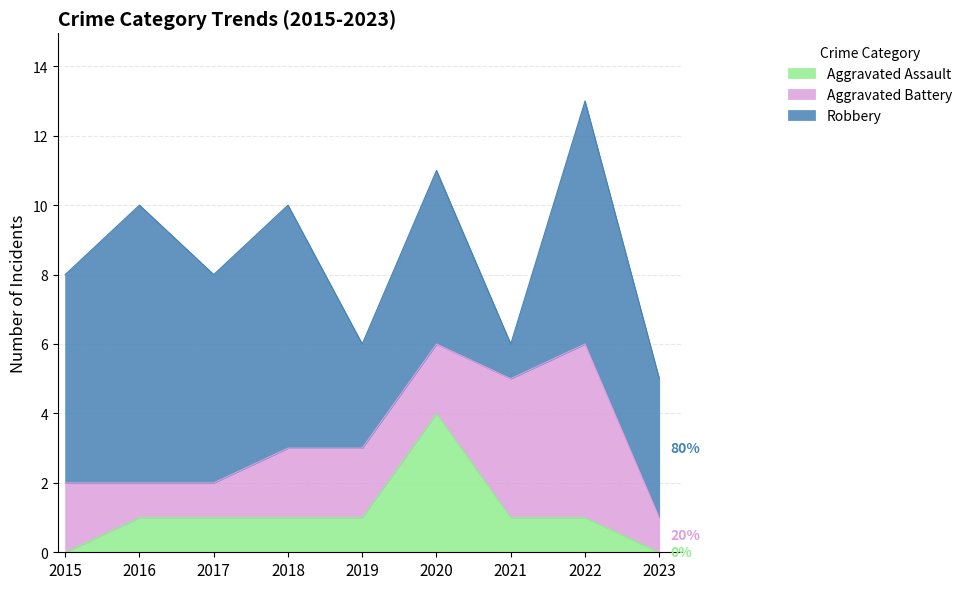

True or false: Aggravated Battery has a value of 1 at 2018.

False